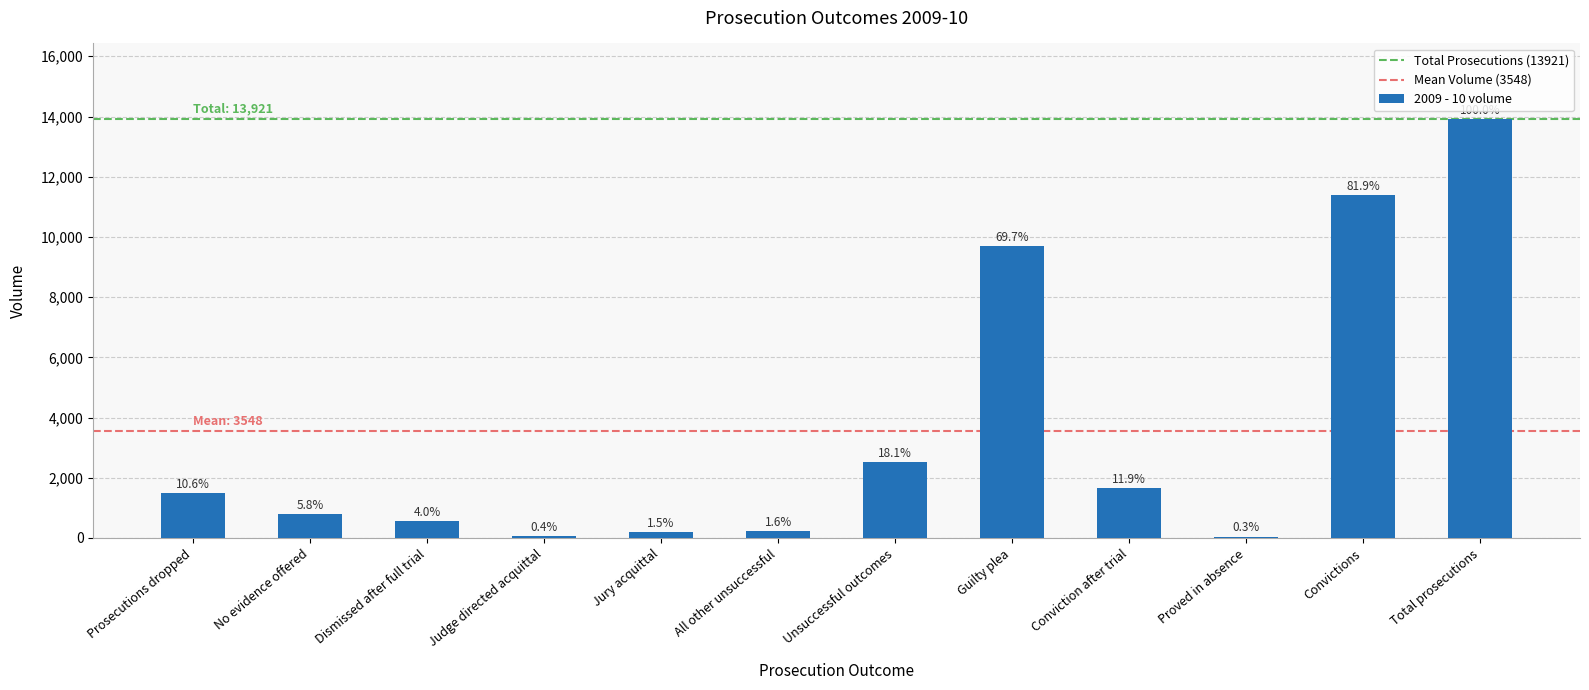

Are the bars horizontal?

No